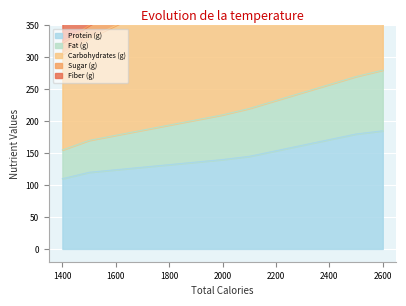

Reading right to left, extract all data points from this chart.

Protein (g): 2100=145	2600=185	1400=110	2000=140	2500=180	1500=120
Fat (g): 2100=75	2600=95	1400=45	2000=70	2500=90	1500=50
Carbohydrates (g): 2100=230	2600=310	1400=150	2000=220	2500=300	1500=160
Sugar (g): 2100=32	2600=42	1400=18	2000=30	2500=40	1500=20
Fiber (g): 2100=29	2600=36	1400=32	2000=28	2500=35	1500=30